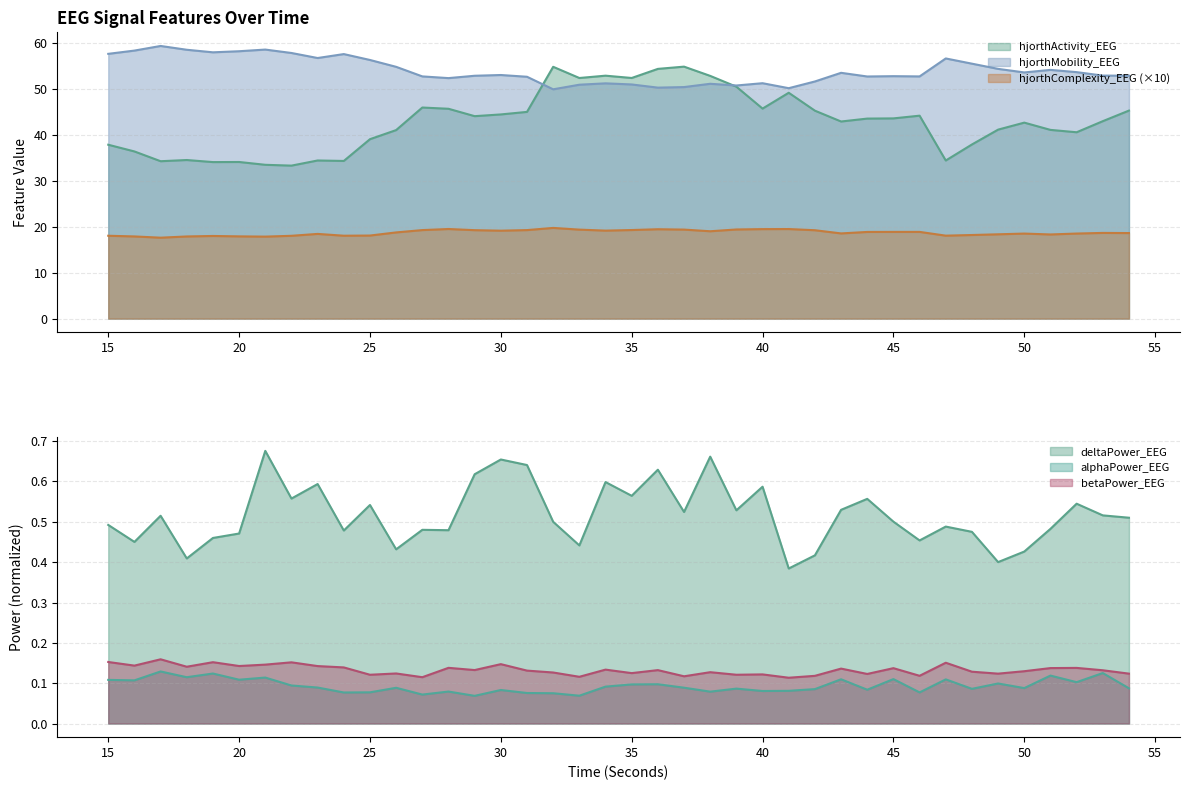

True or false: alphaPower_EEG and hjorthMobility_EEG intersect in this chart.

False